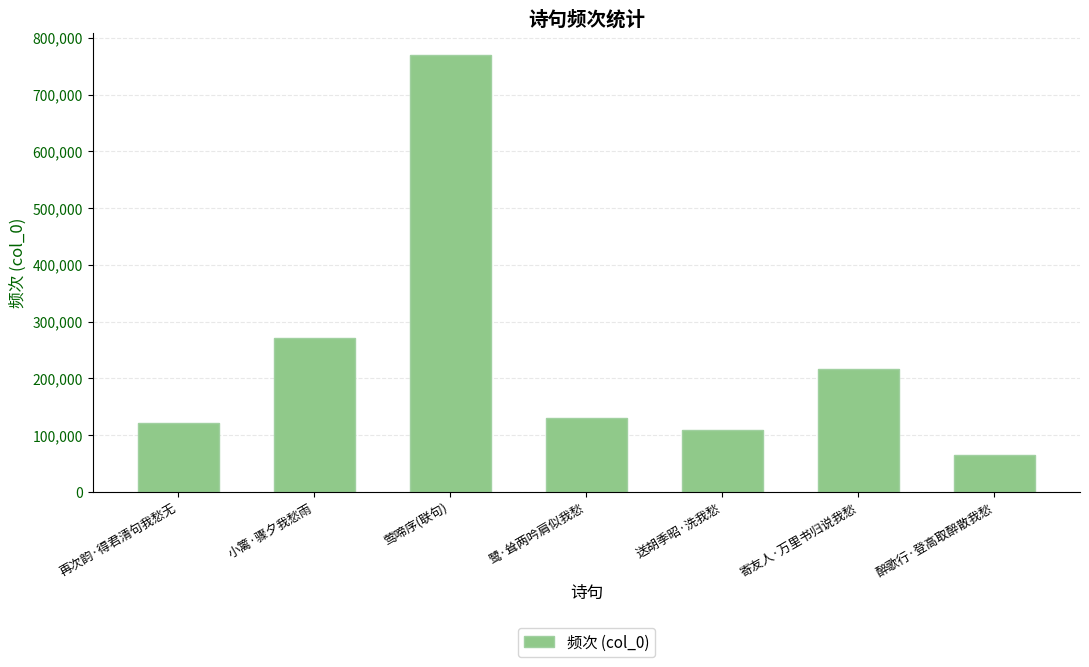

Approximately how many times larger is the value at 鹭·耸两吟肩似我愁 compared to 再次韵·得君清句我愁无?

1.1